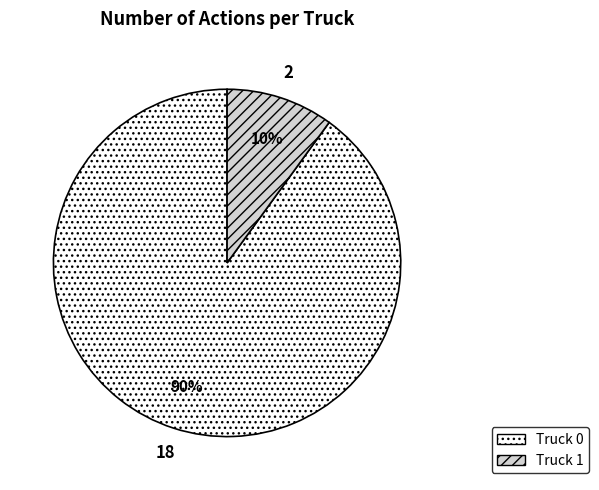

Which category accounts for the majority?

Truck 0